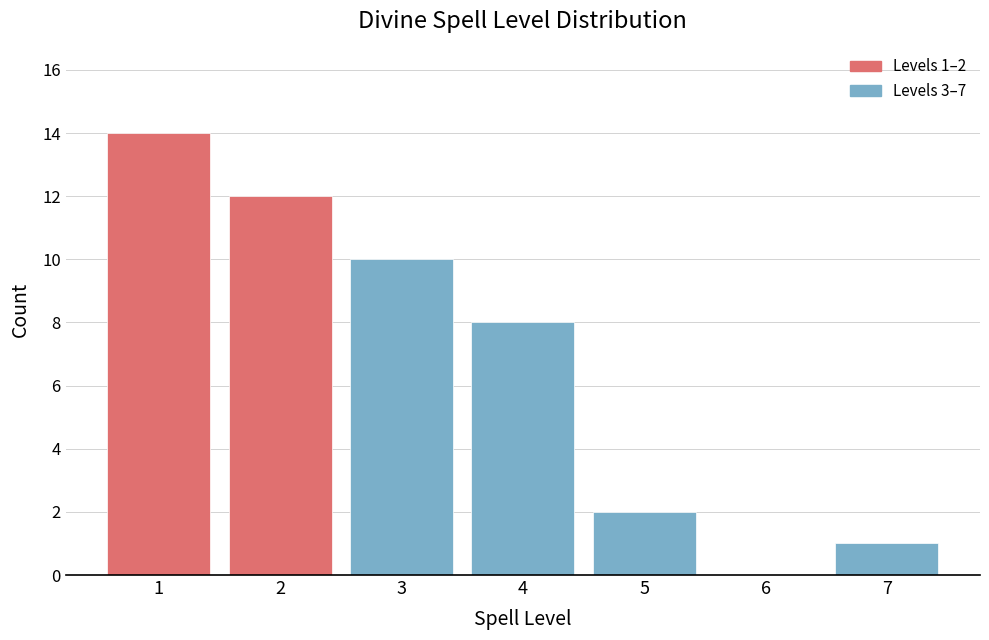

Reading left to right, what are all the values shown in this chart?

1=14	2=12	3=10	4=8	5=2	6=0	7=1